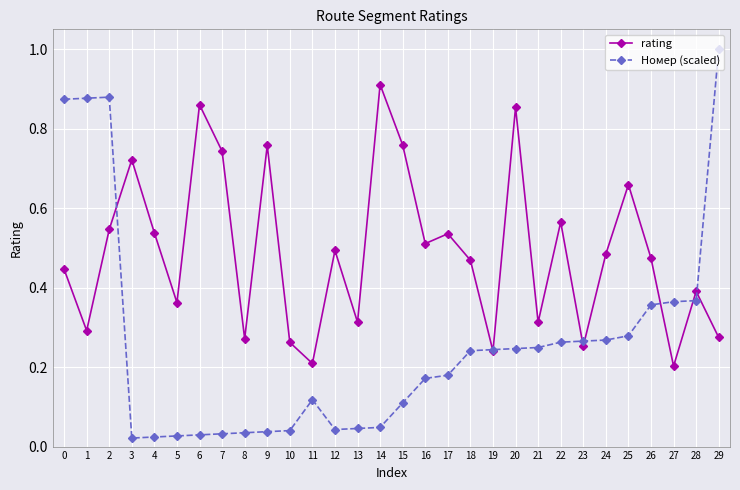

Where is the first local maximum for rating?

3